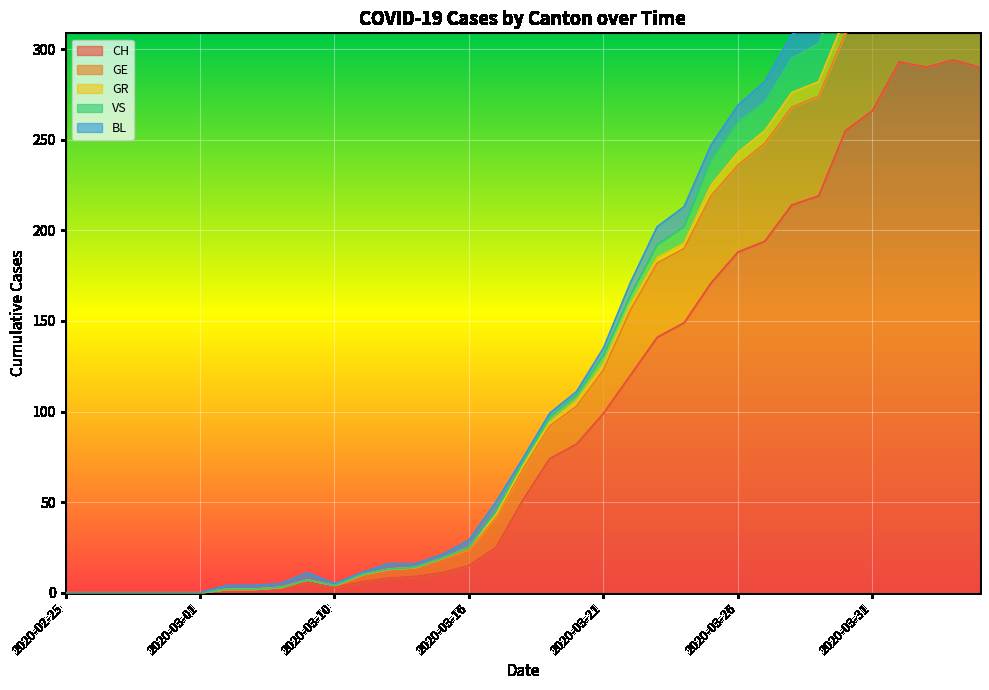

What is the label of the 30th point from the left?

2020-03-30